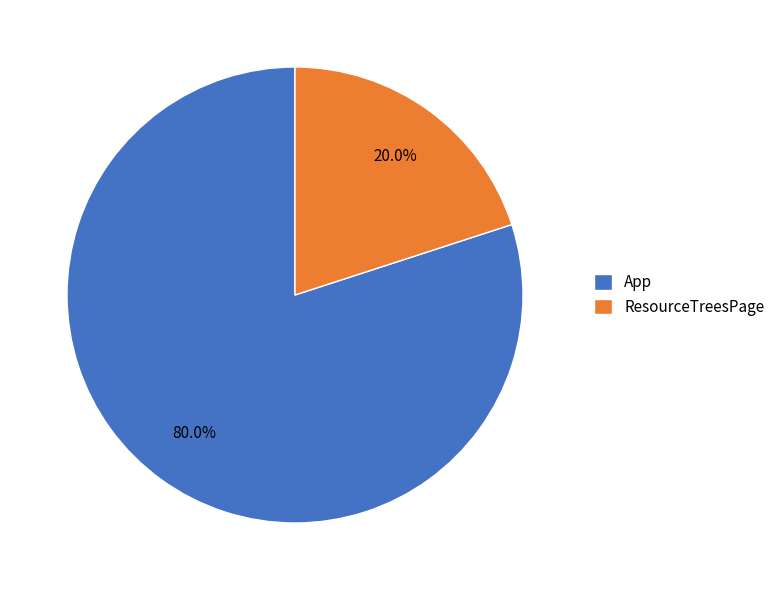

What percentage is the App slice, to the nearest percent?

80%